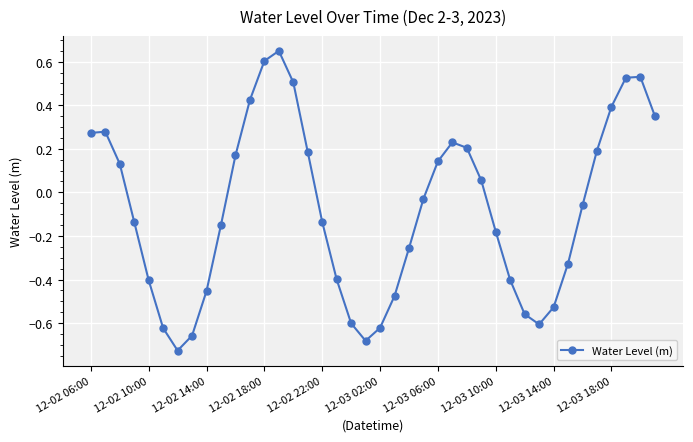

How many positive values are there?

18